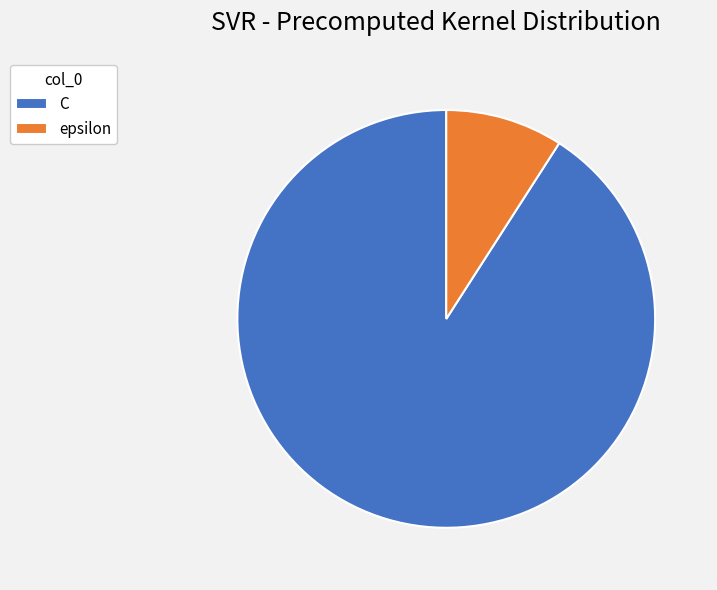

Combined, do C and epsilon account for over 50%?

Yes